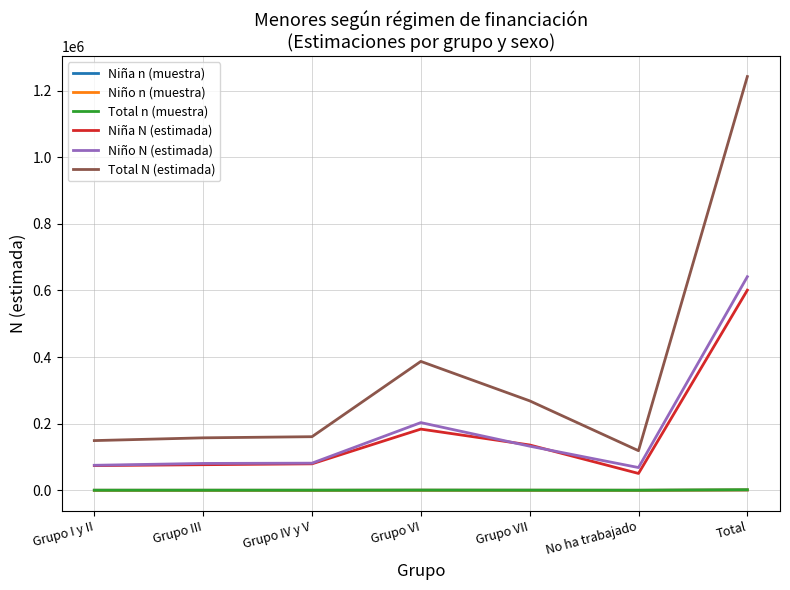

True or false: Niño N (estimada) and Niño n (muestra) intersect in this chart.

False